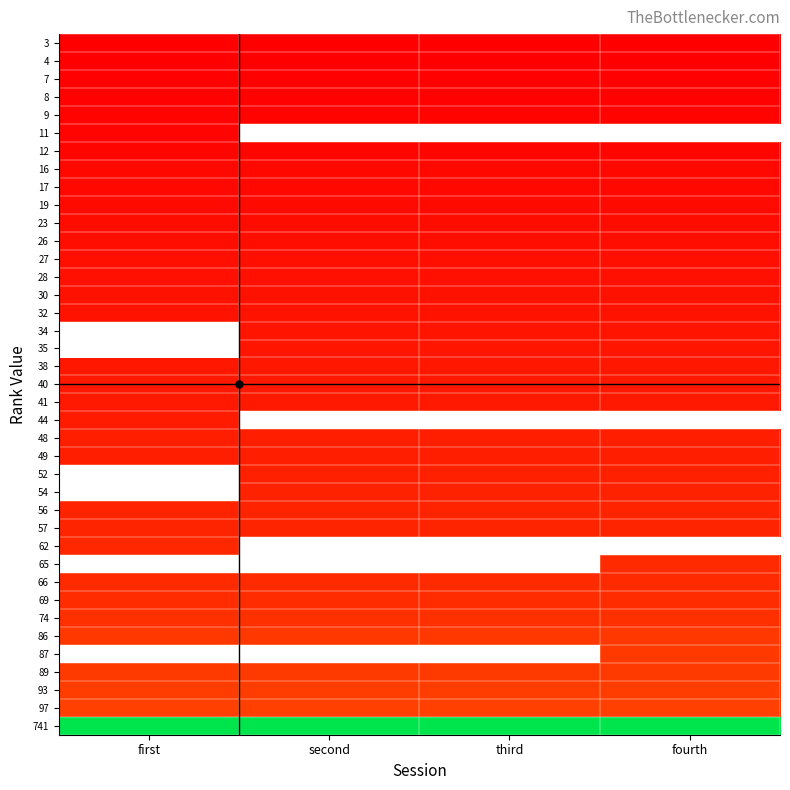

Where is 16 nearest to the value 0?

first